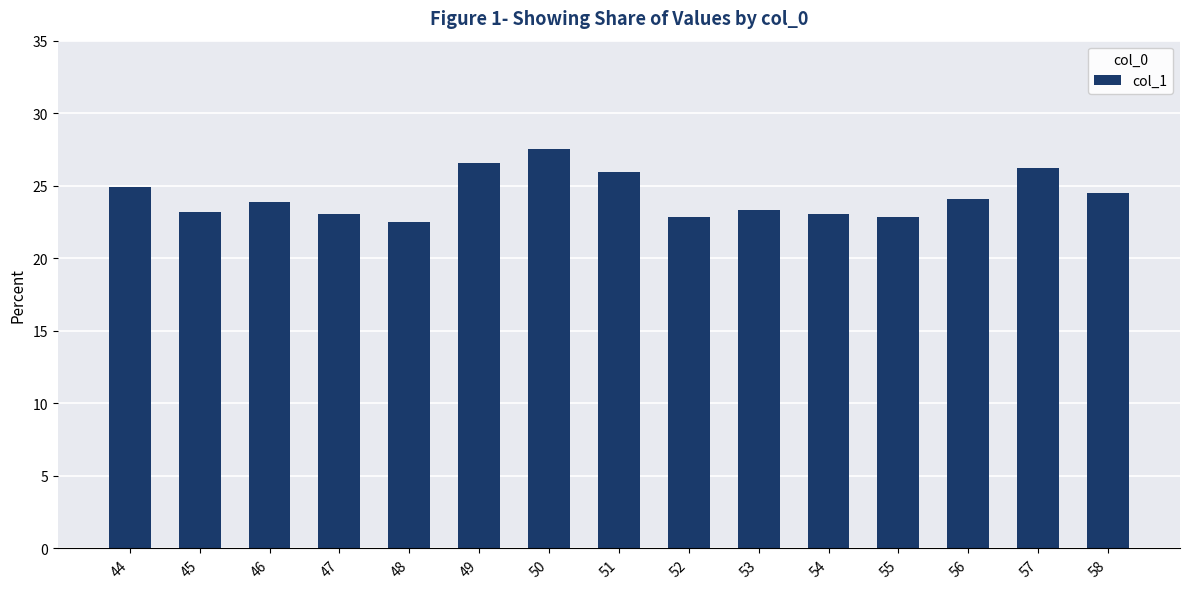

What is the difference between the maximum and second lowest values?

4.7